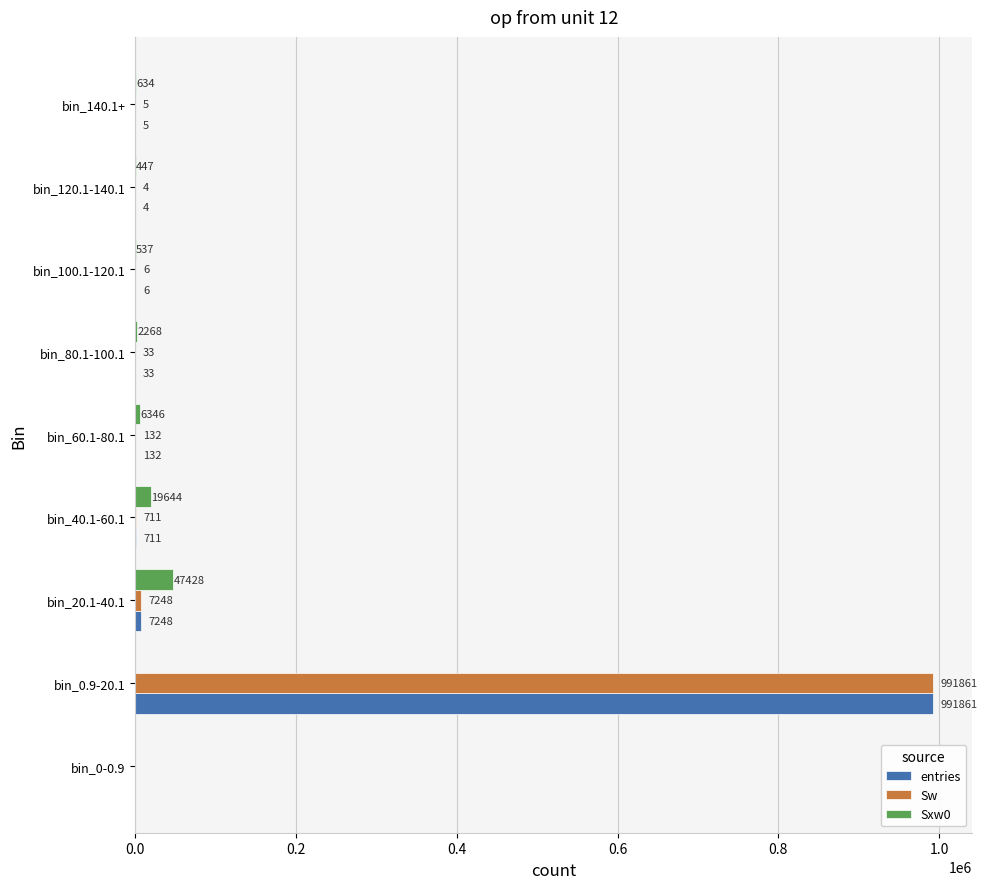

Which series changed the most between bin_20.1-40.1 and bin_100.1-120.1?

Sxw0